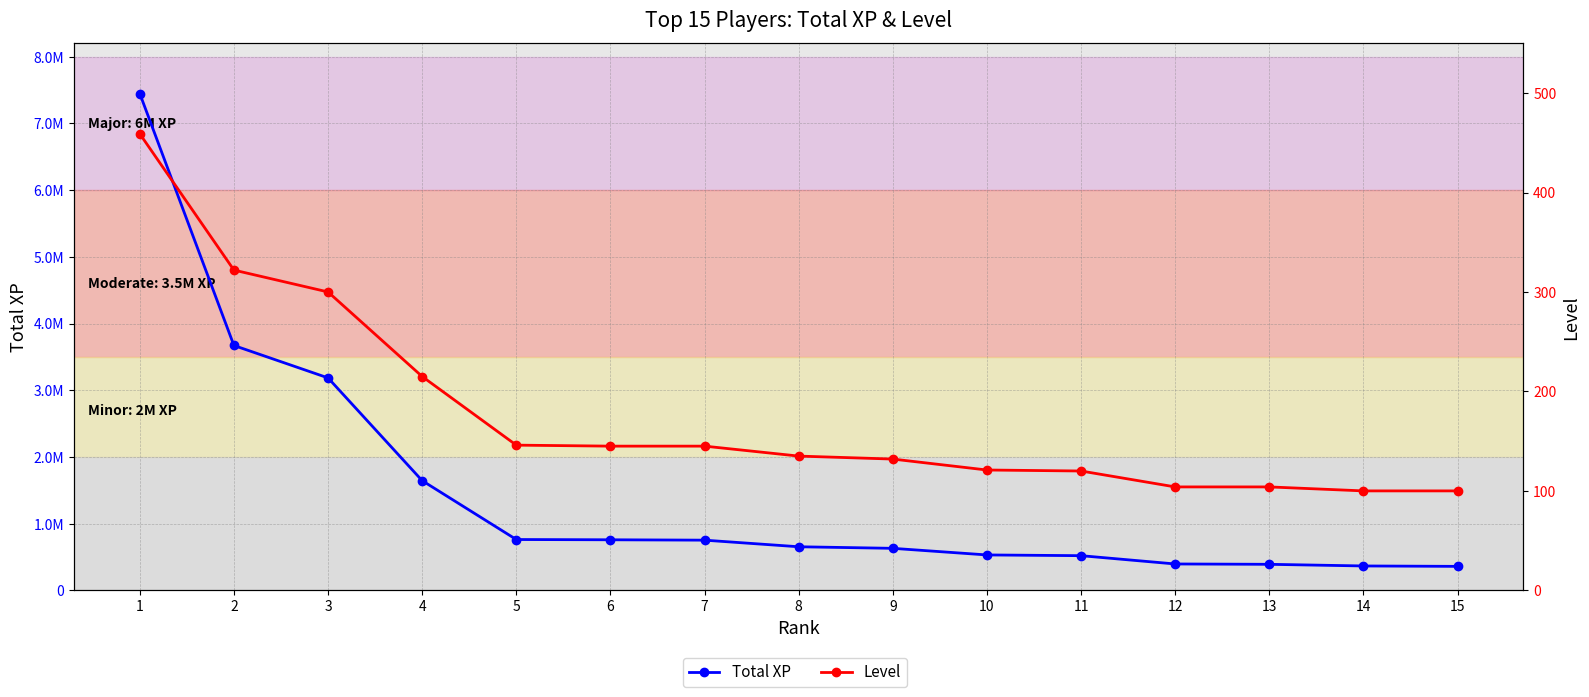

What is the average value of the Level series?

177